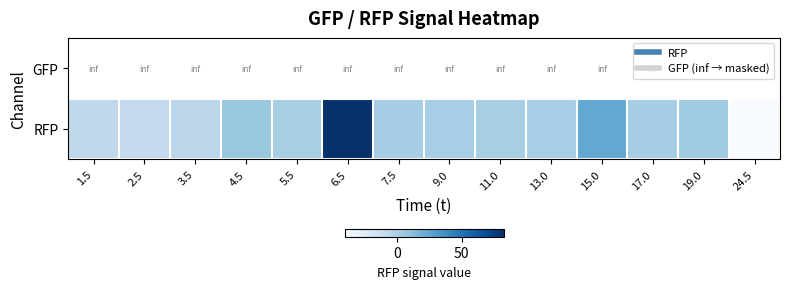

At which label does RFP reach its peak?

6.5